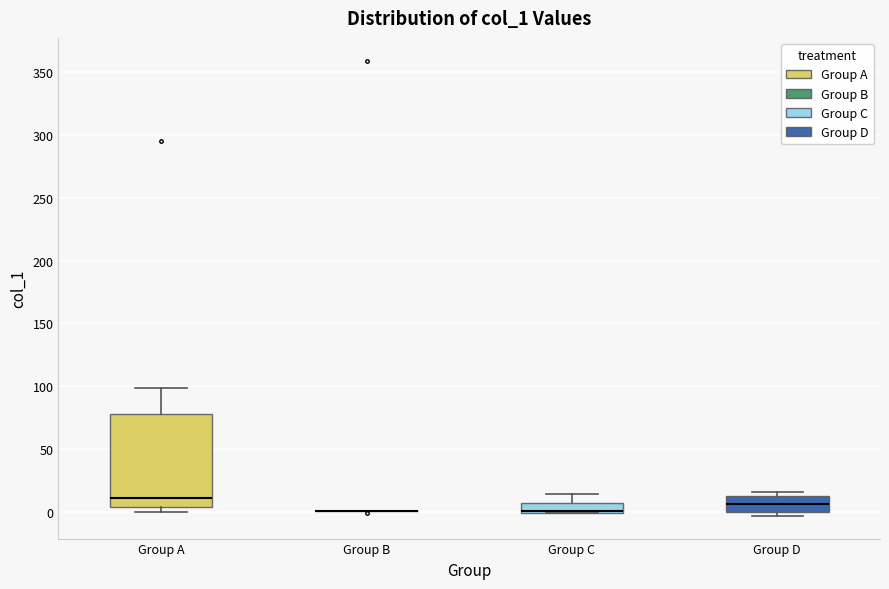

Where is the lower edge of the box for Group D on the y-axis? The values are not printed on the chart, so give them approximately, as read against the axis.

0